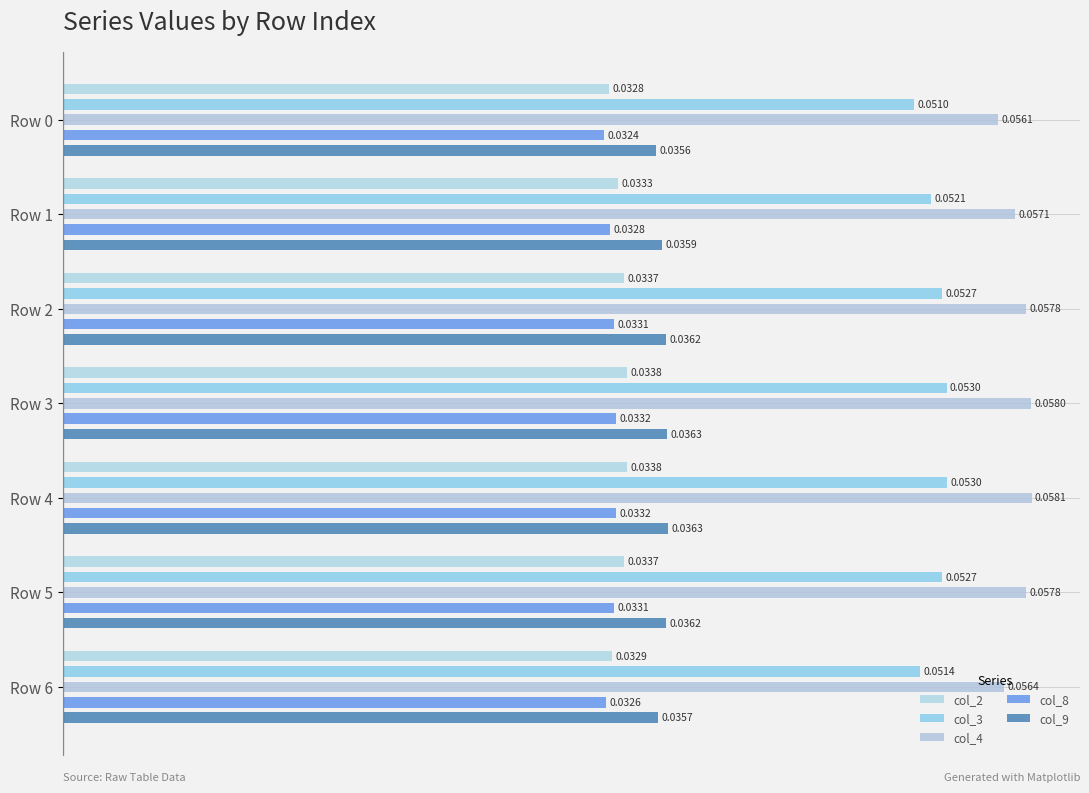

At how many categories does at least one series exceed 0?

7